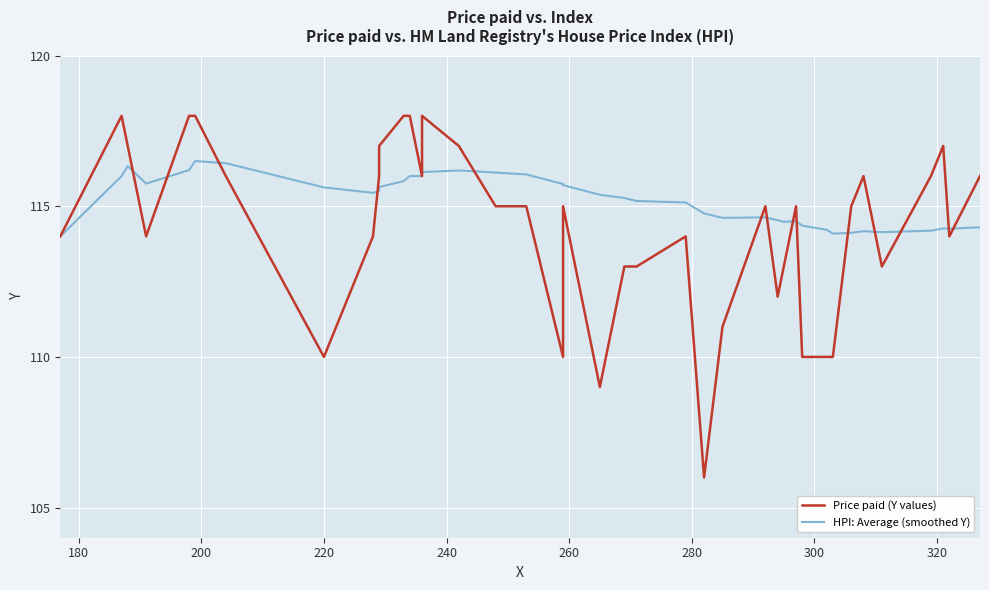

What are all the series names shown in the legend?

Price paid (Y values), HPI: Average (smoothed Y)